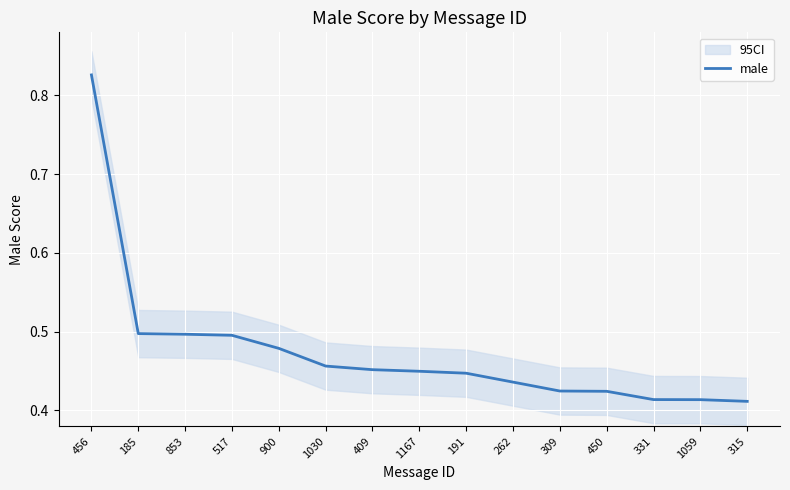

At which category does the chart reach its peak across all series?

456